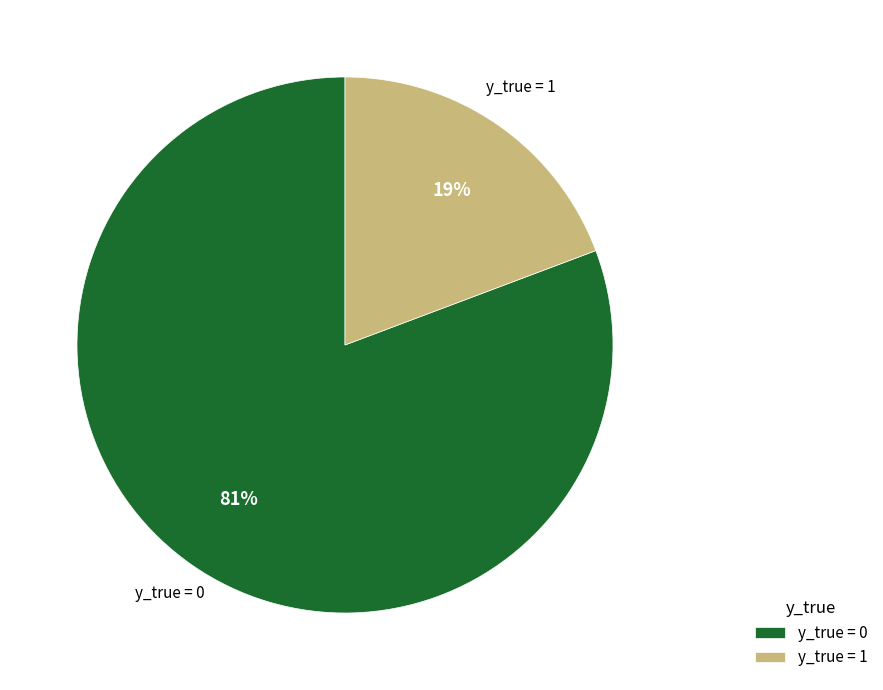

True or false: y_true = 0 accounts for 1% of the total.

False